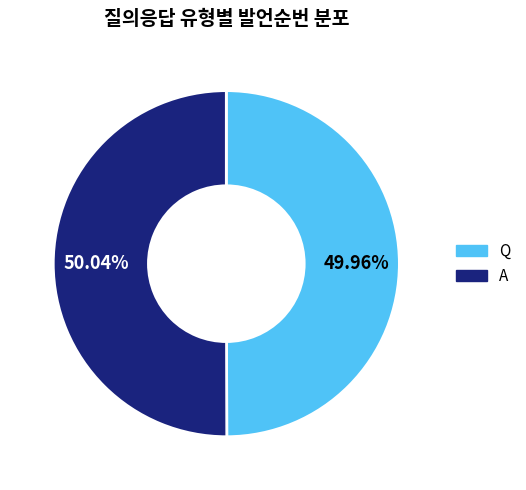

Approximately how many times larger is the value at Q compared to A?

1.0